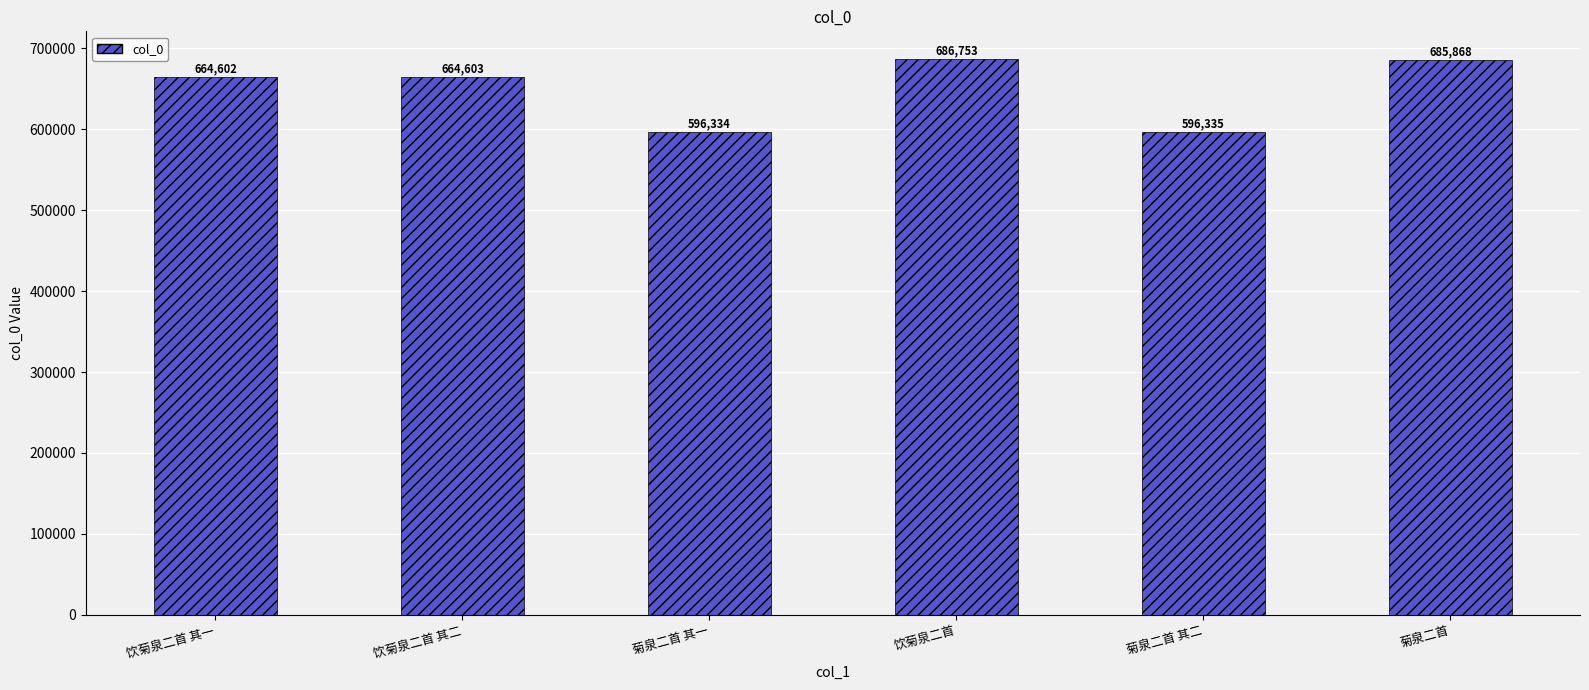

At which label is the value closest to 641543?

饮菊泉二首 其一